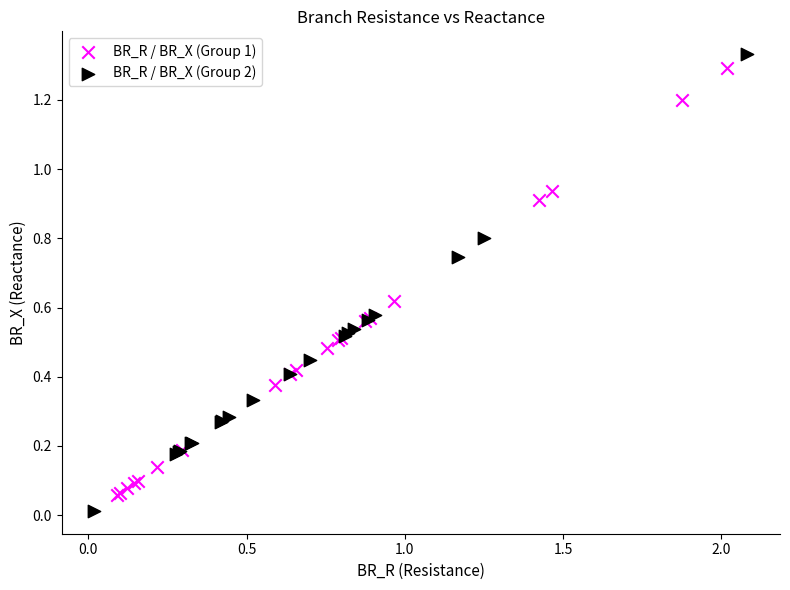

Which series has the largest Y range (max minus min)?

BR_R / BR_X (Group 2)